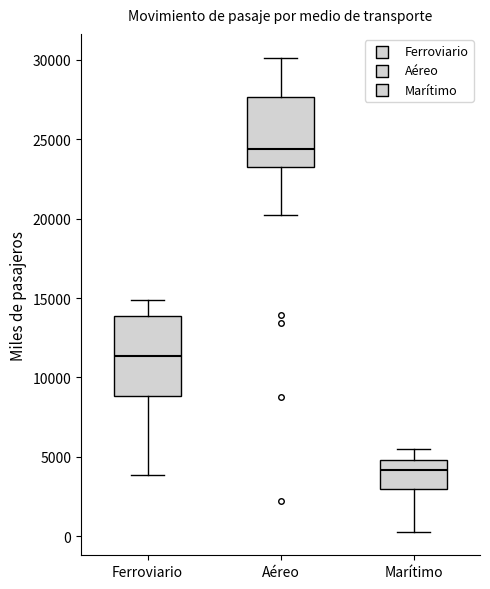

Where is the lower edge of the box for Aéreo on the y-axis? The values are not printed on the chart, so give them approximately, as read against the axis.

23500